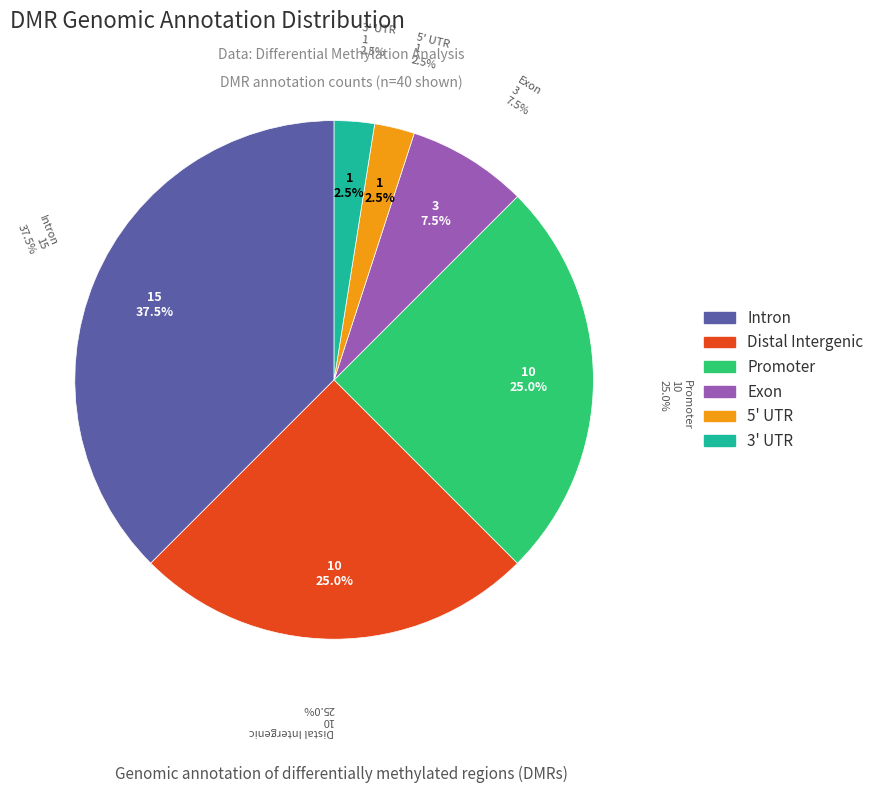

How many slices are in this pie chart?

6